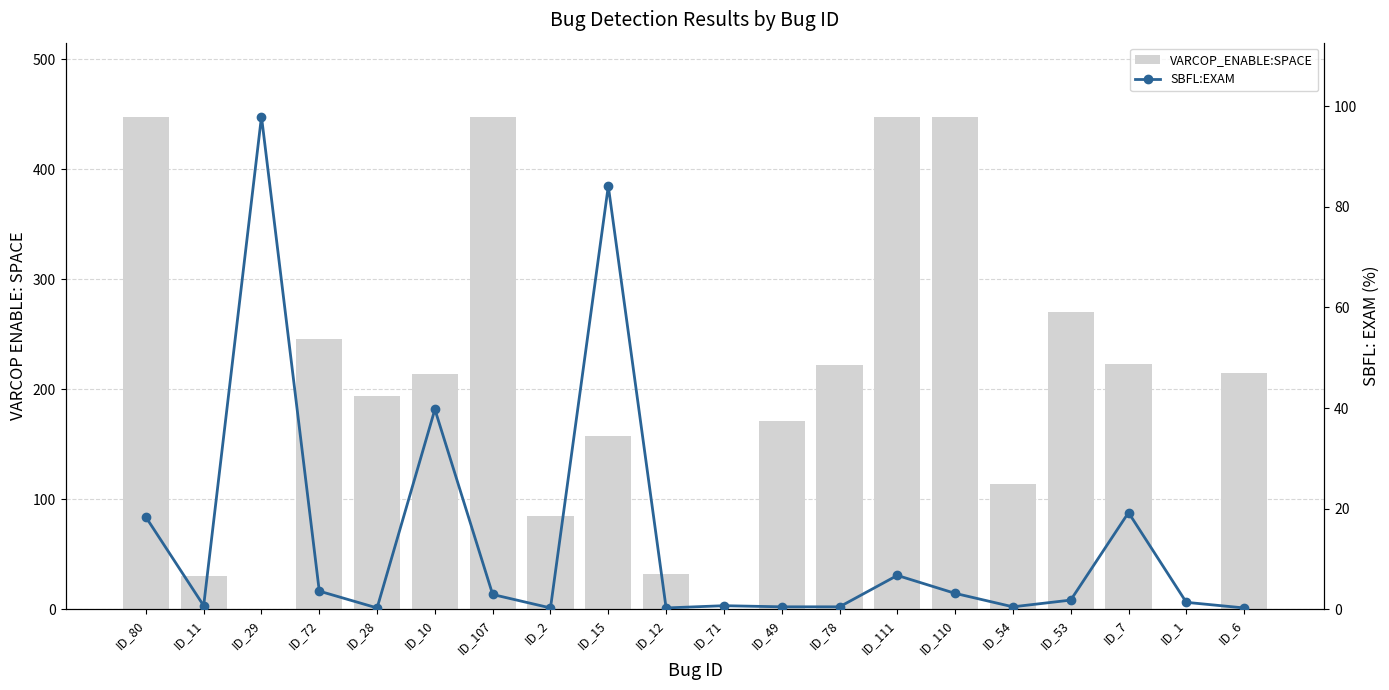

Where does the VARCOP_ENABLE:SPACE series first go above 214?

ID_80